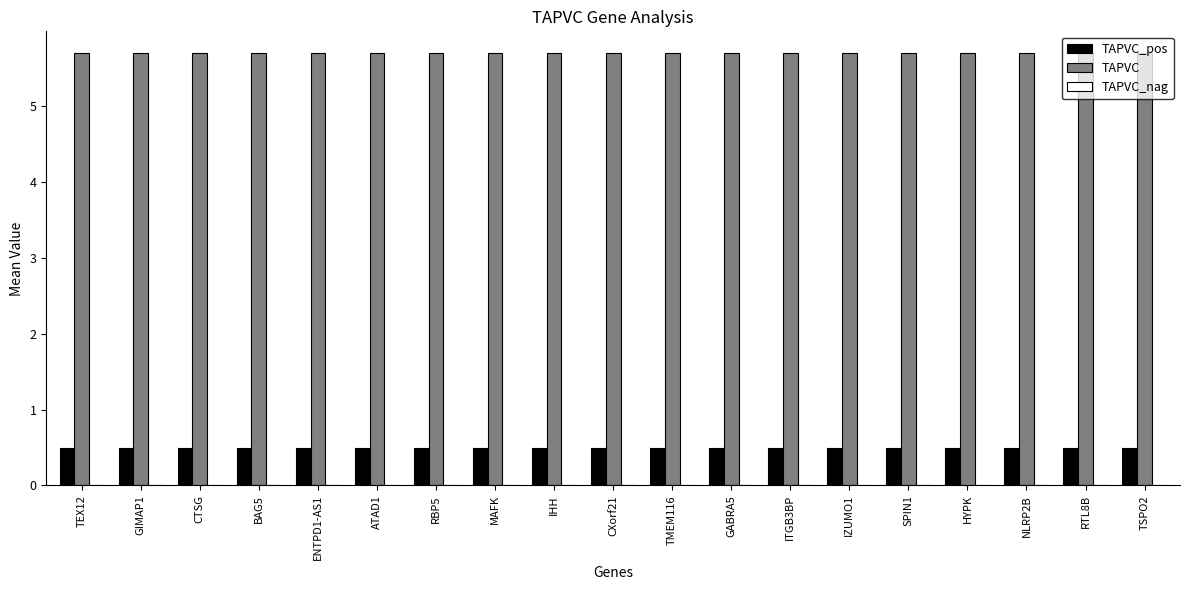

What is the label of the 12th bar from the left?

GABRA5